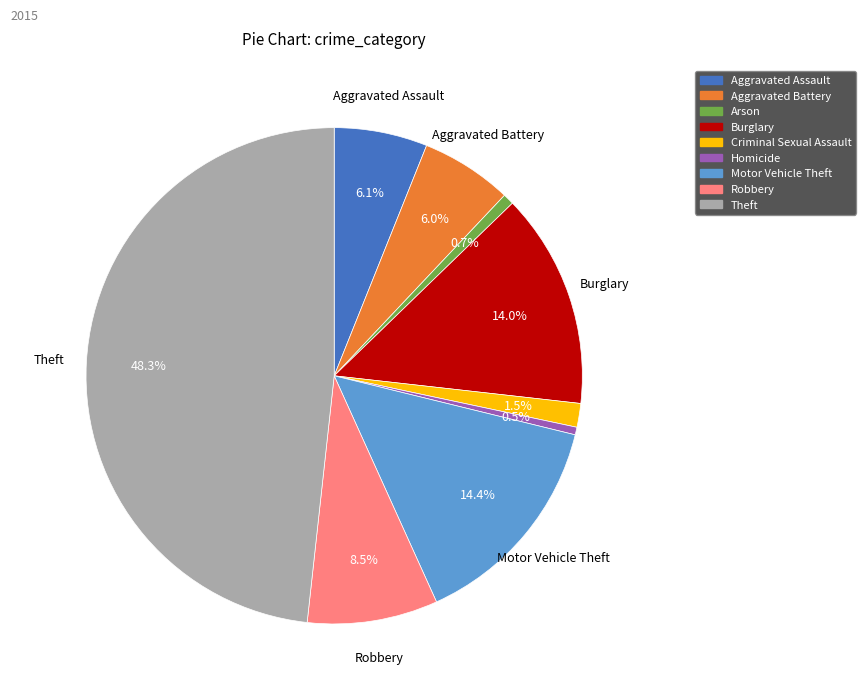

To the nearest percent, what percentage of the pie is Motor Vehicle Theft?

14%